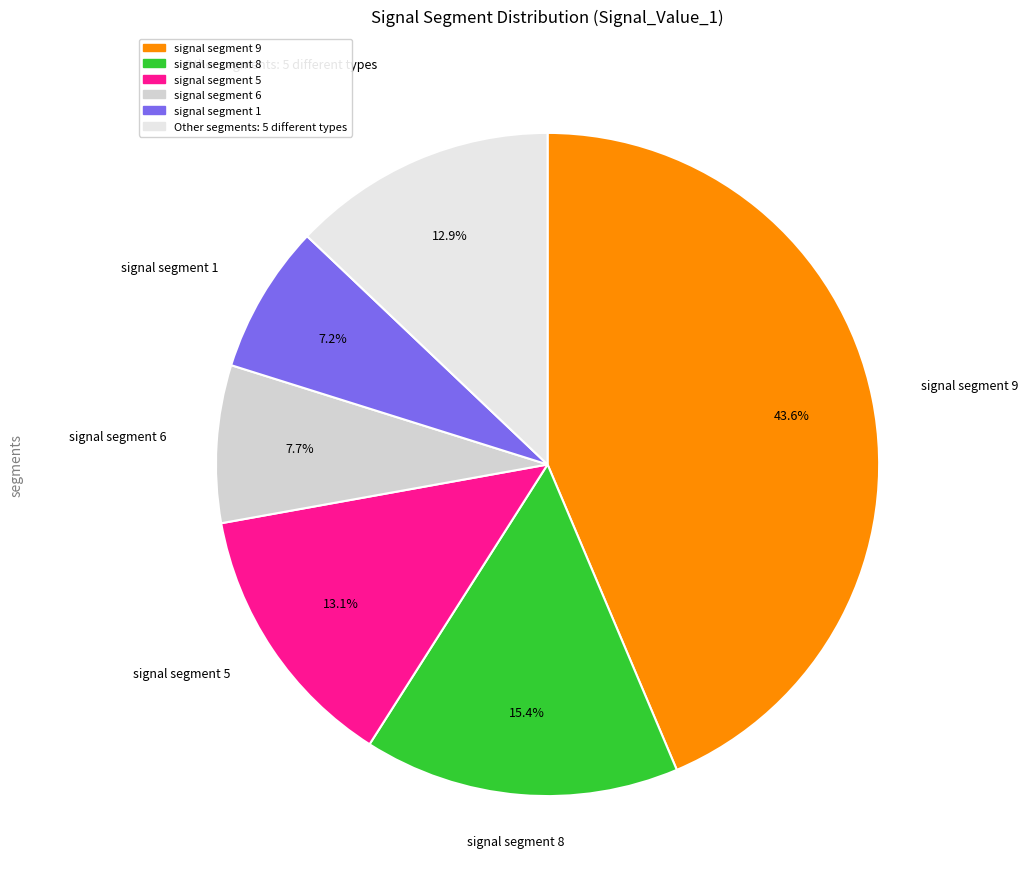

What is the largest slice in the pie chart?

signal segment 9